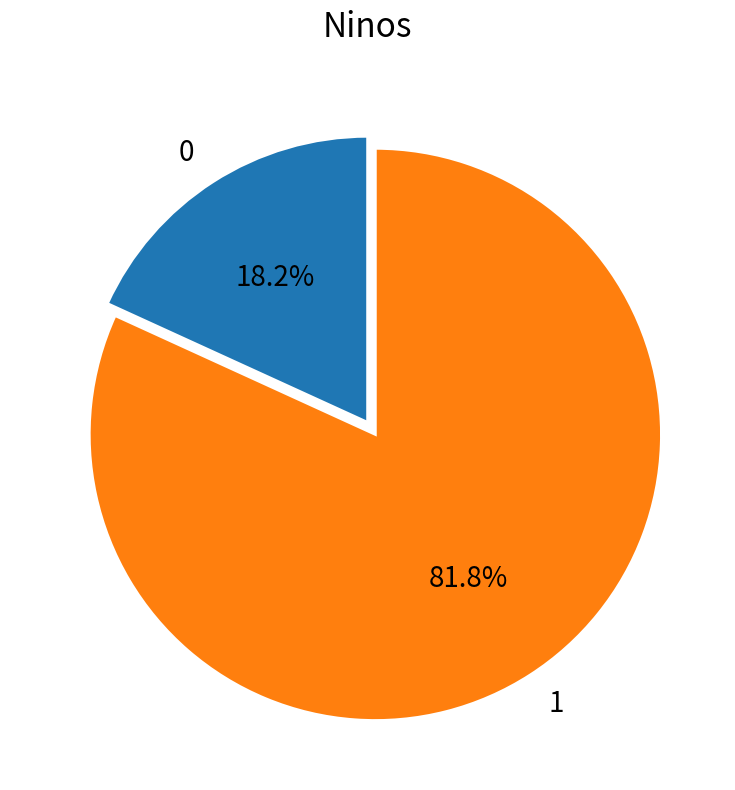

Approximately how many times larger is the value at 1 compared to 0?

4.5